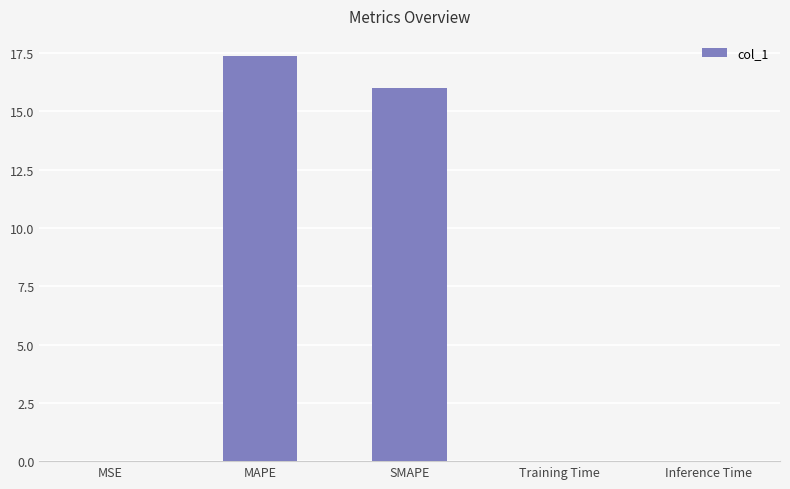

What is the approximate value at MAPE?

17.4